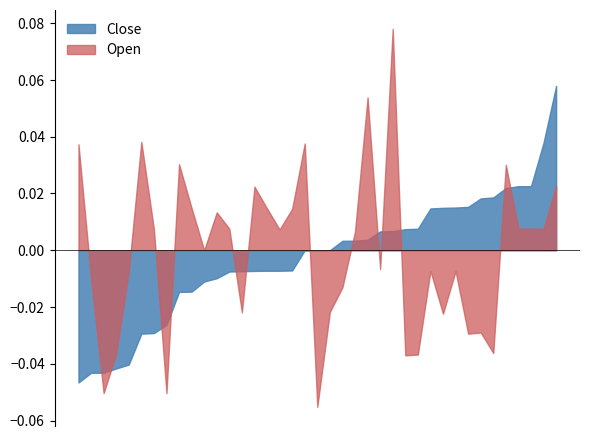

What are all the series names shown in the legend?

Close, Open